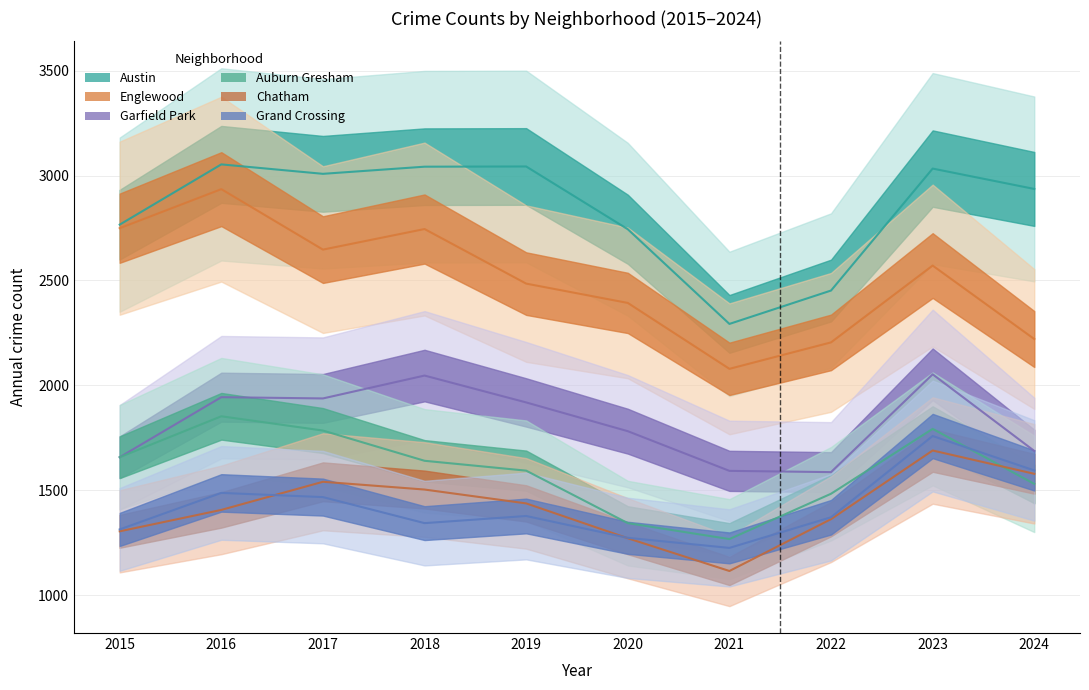

In Englewood, how many points are lower than both neighbors (excluding endpoints)?

2